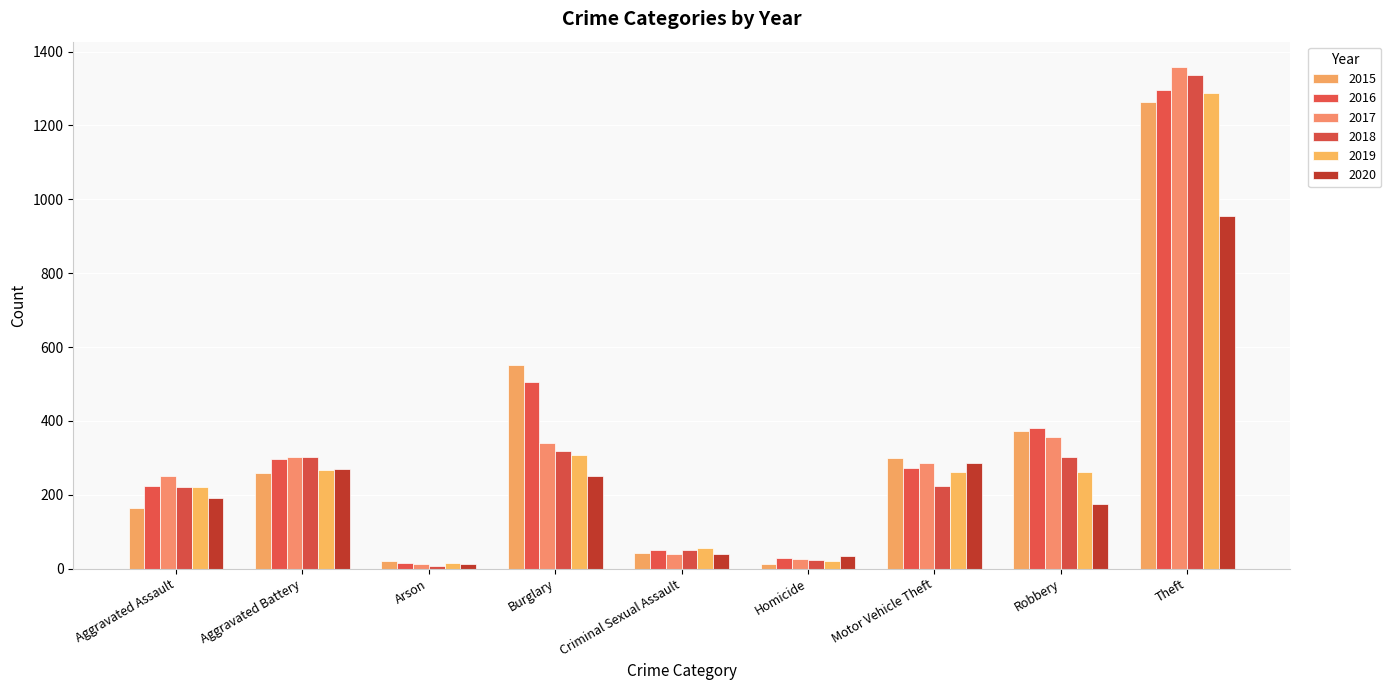

True or false: 2020 has a value of 174 at Robbery.

True